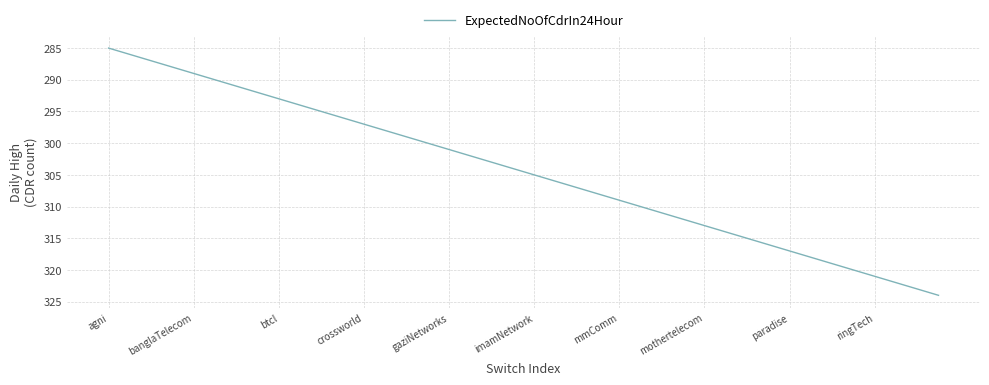

What is the maximum value shown in the chart?

324